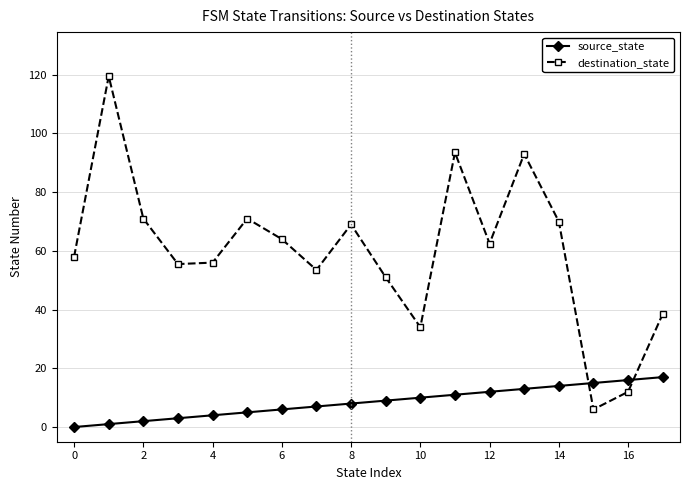

How many lines are shown in the chart?

2